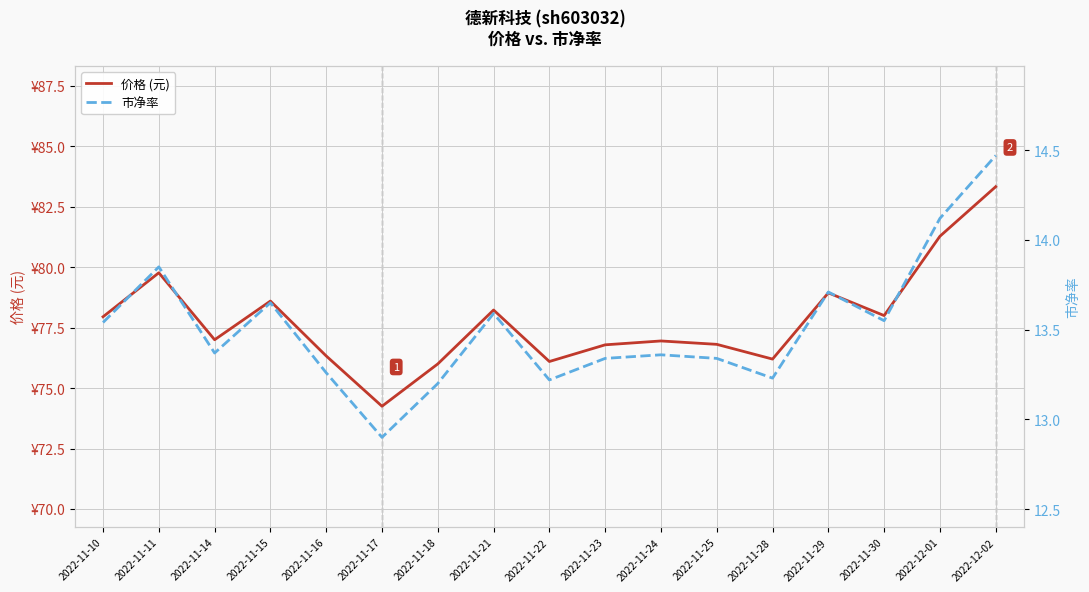

Which series has the largest range (max minus min)?

价格 (元)